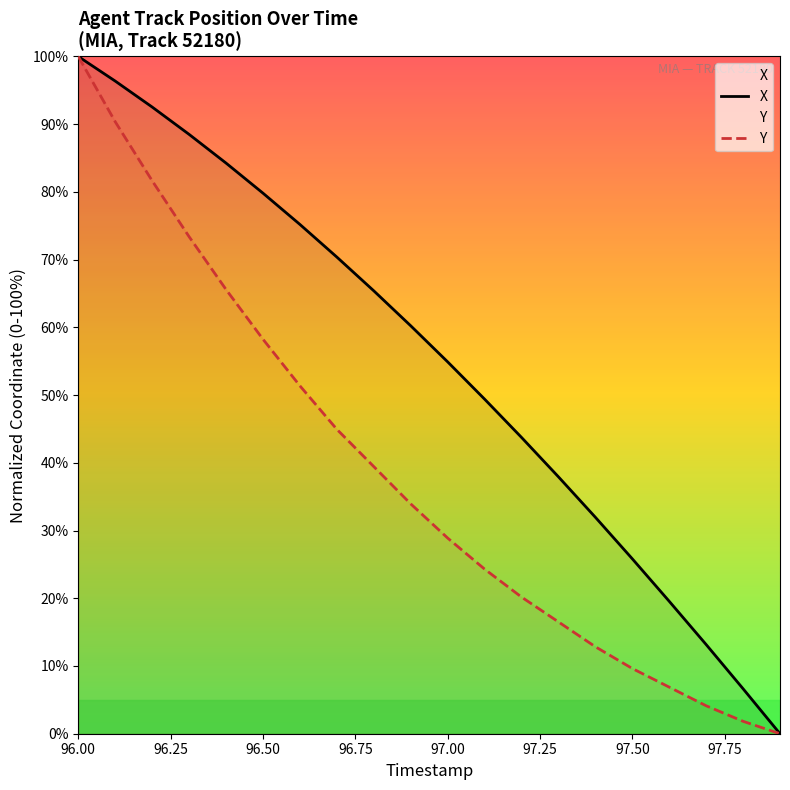

Which series has the widest spread of values?

X